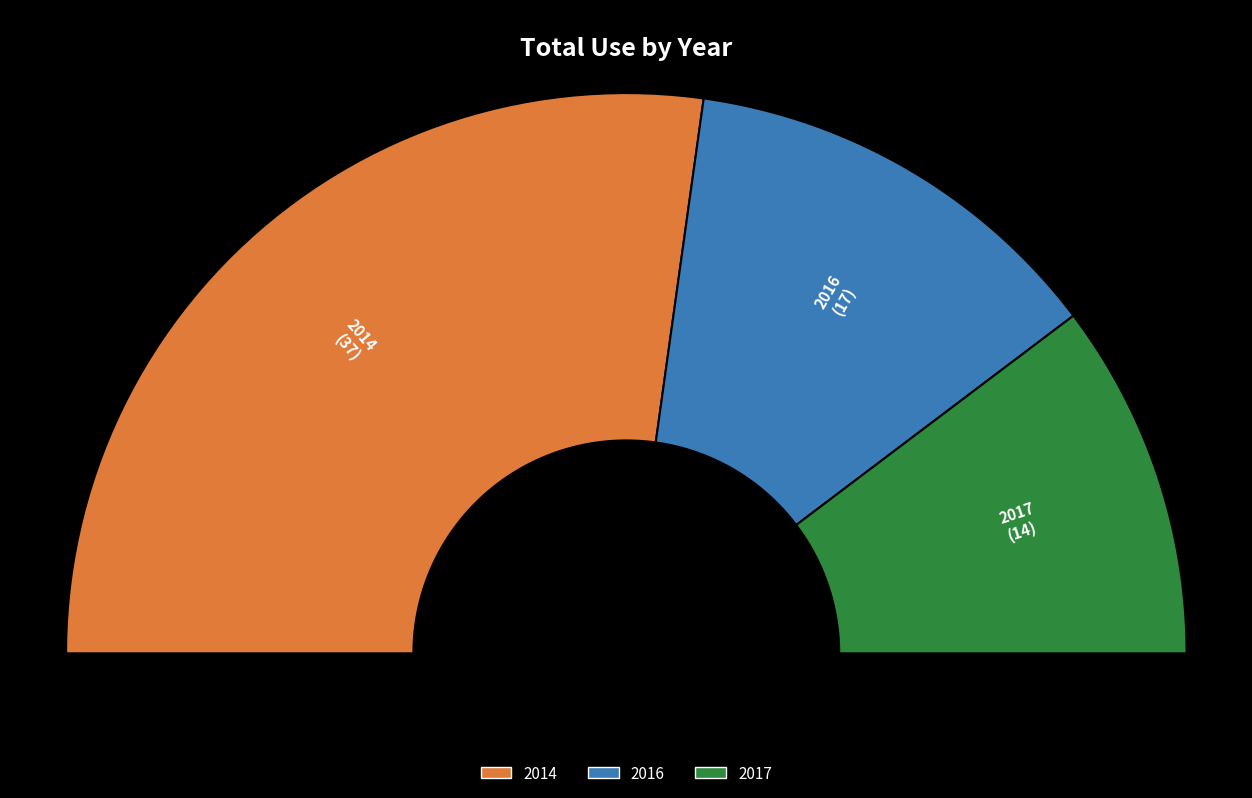

Is it true that 2014 is 43% of the pie?

False